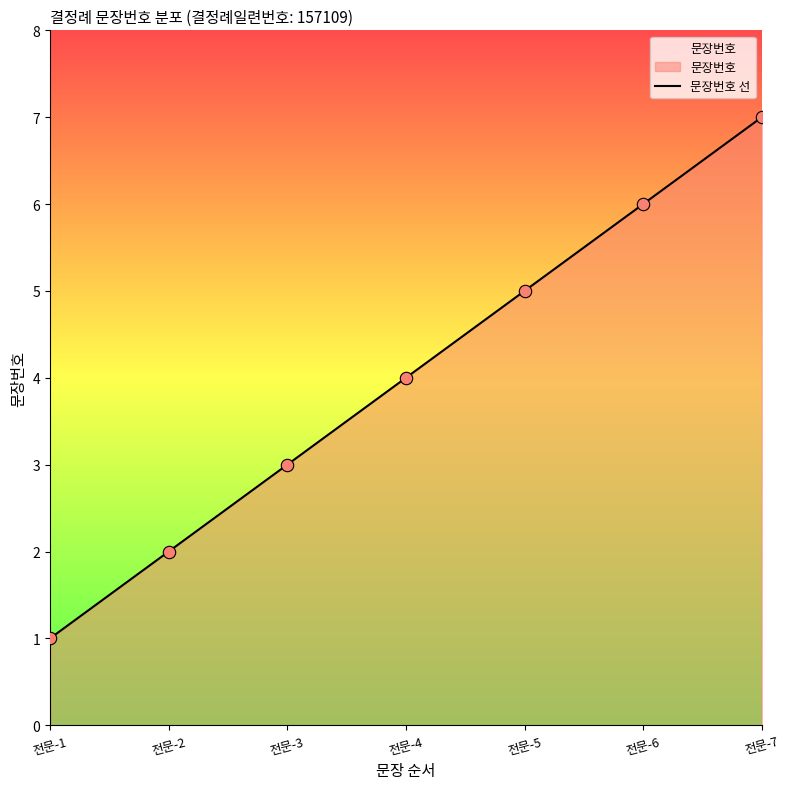

Approximately how many times larger is the value at 전문-1 compared to 전문-3?

0.3